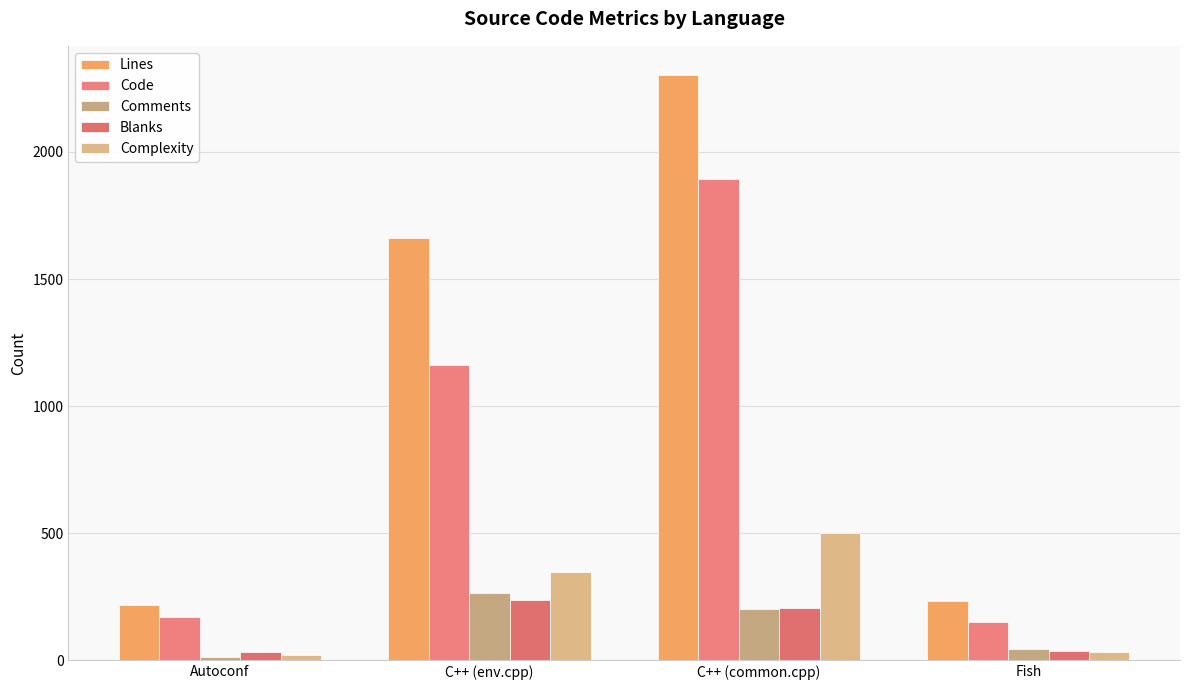

Which label corresponds to the smallest value in the chart?

Autoconf